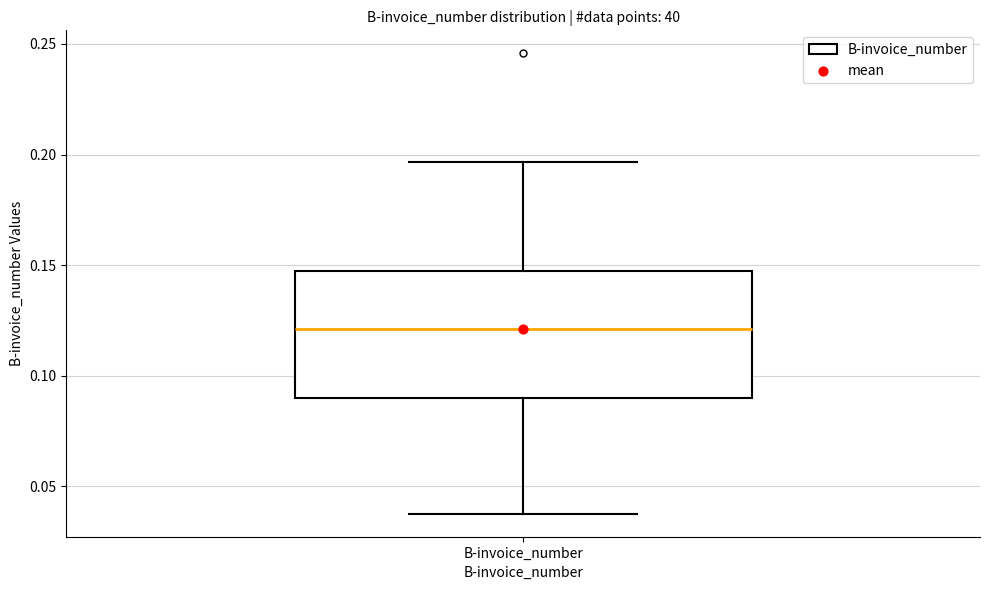

Where does the lower whisker of the box for B-invoice_number end on the y-axis? The values are not printed on the chart, so give them approximately, as read against the axis.

0.040